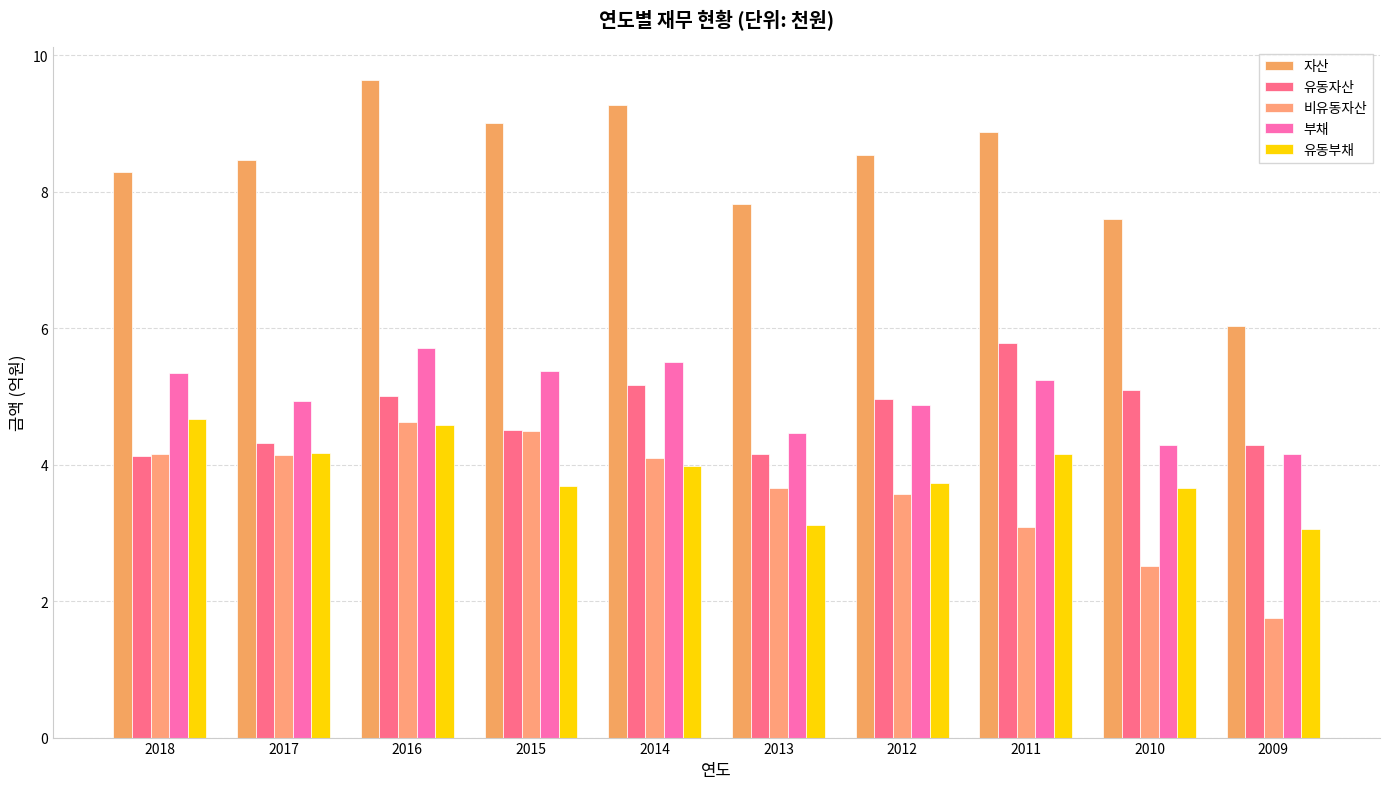

Between 2013 and 2017, which is larger?

2017